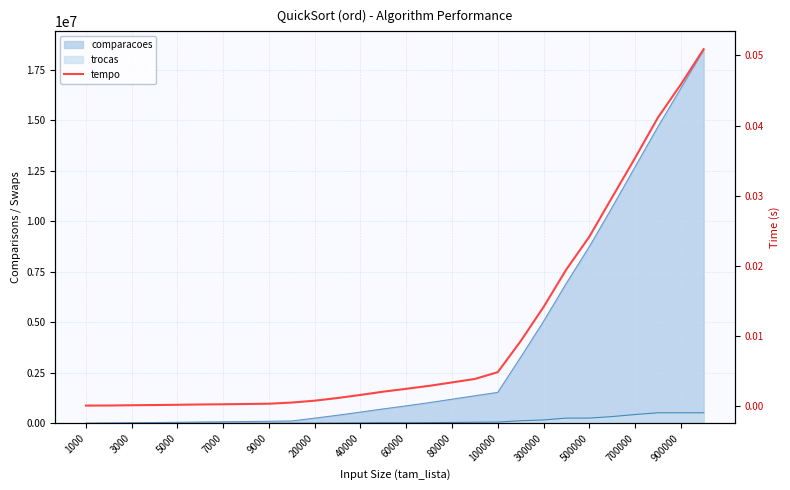

What is the difference between the maximum and second lowest values?

0.1